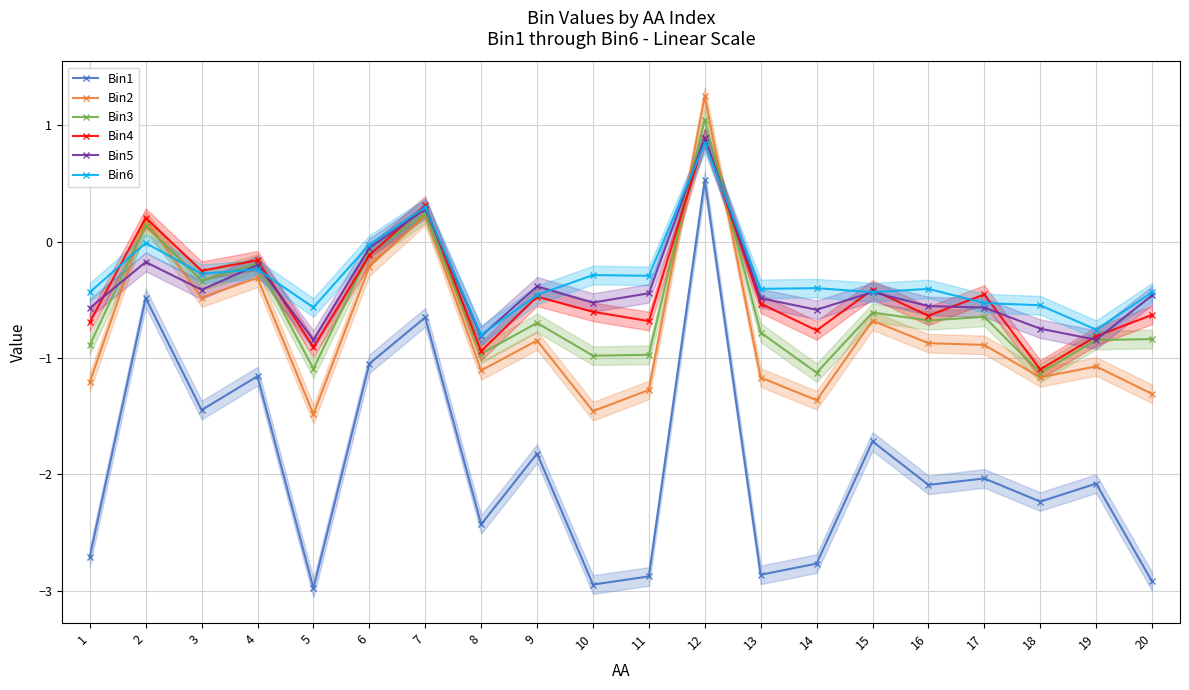

How many values in the Bin6 series are below 0?

18